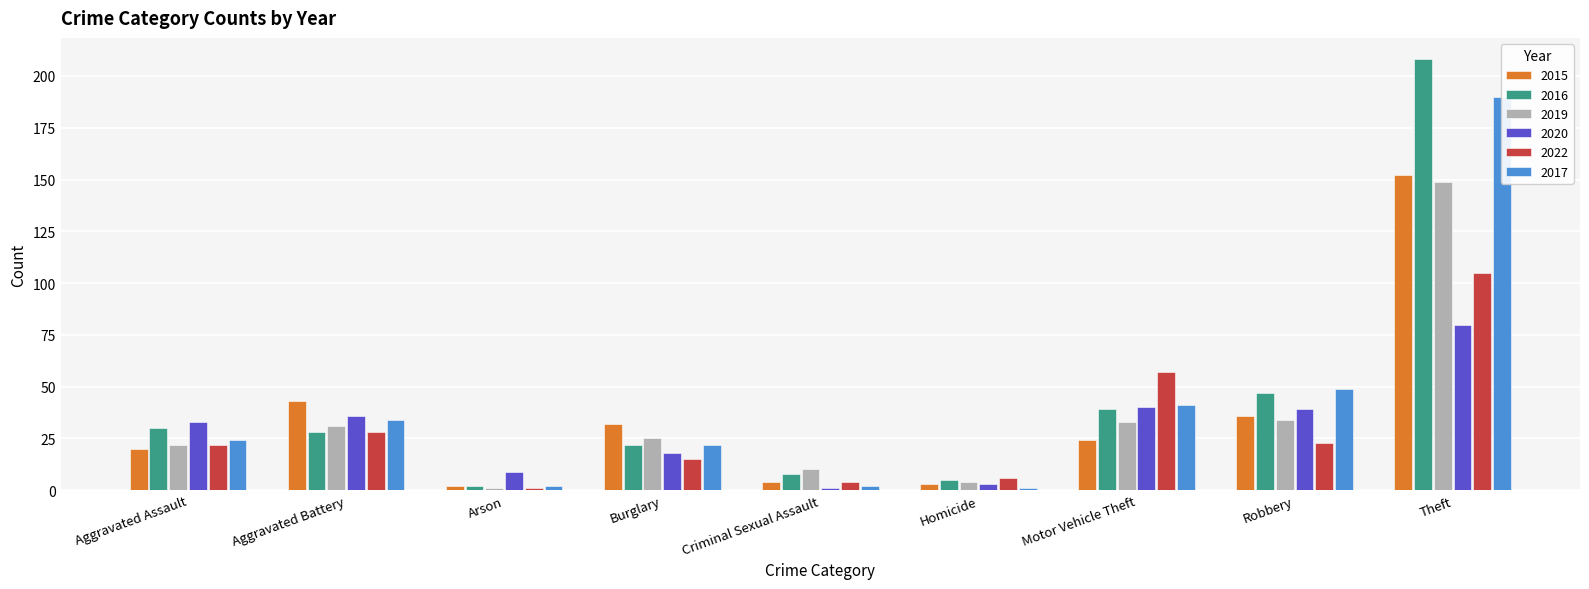

At which category does the chart reach its minimum across all series?

Arson